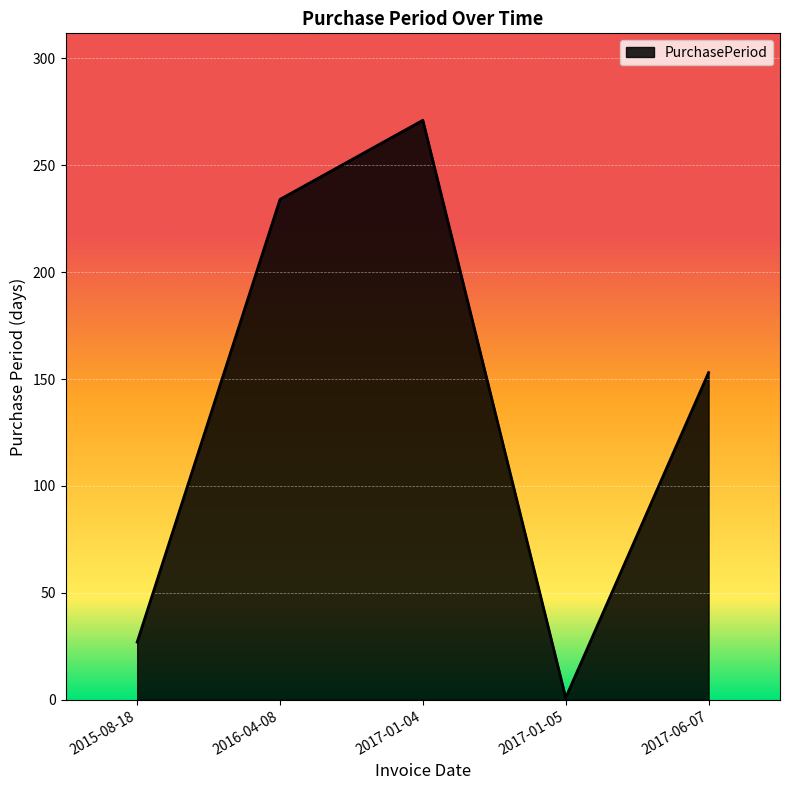

Approximately how many times larger is the value at 2017-01-04 compared to 2017-01-05?

271.0